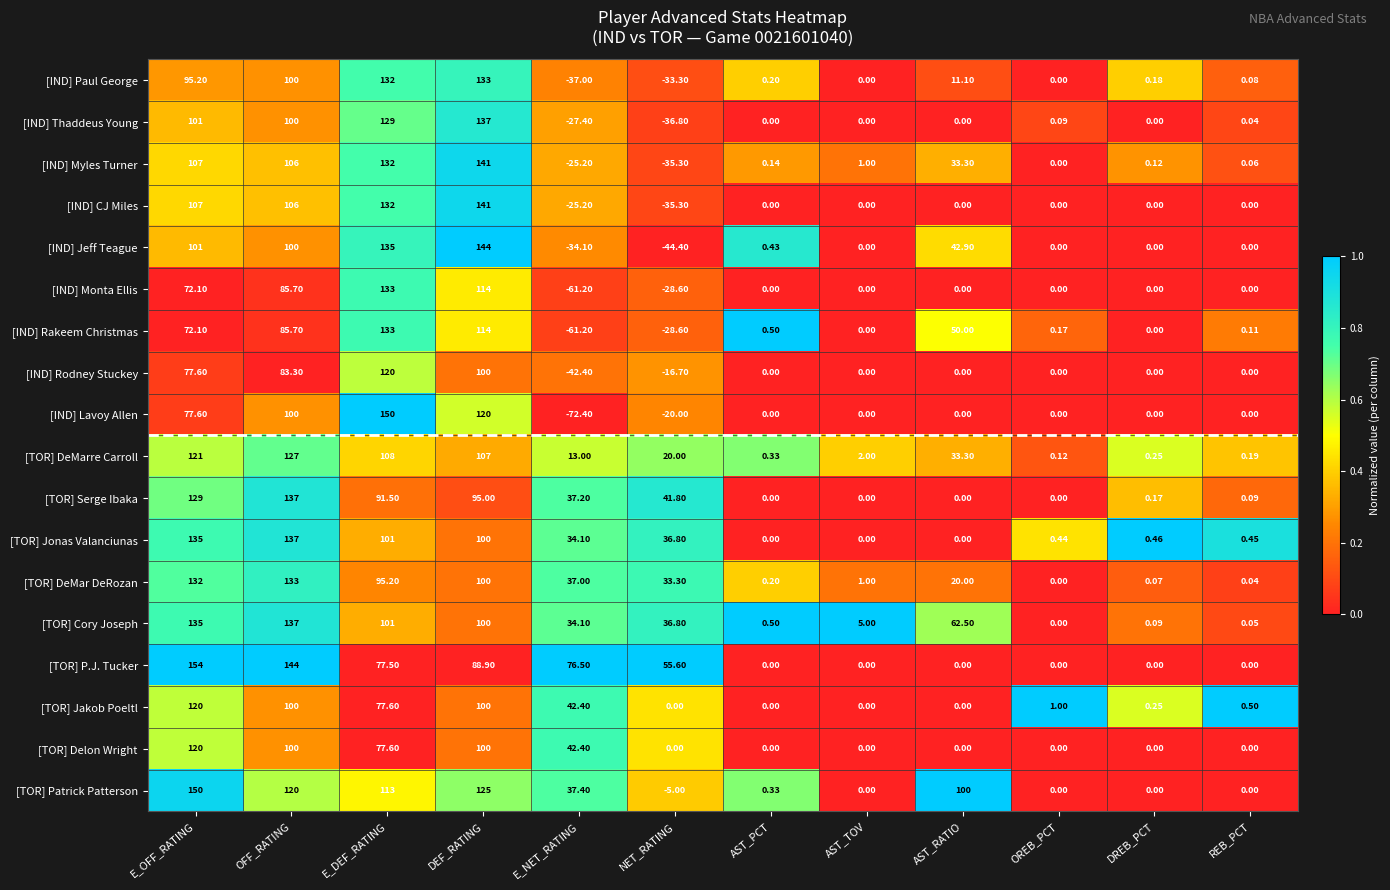

Which series has the widest spread of values?

[IND] Lavoy Allen